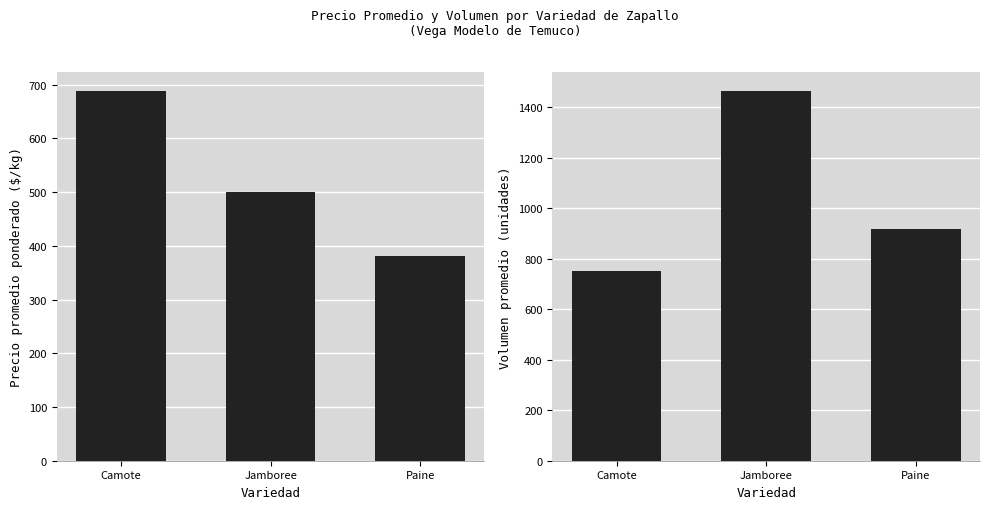

Between Camote and Paine, which is larger?

Camote